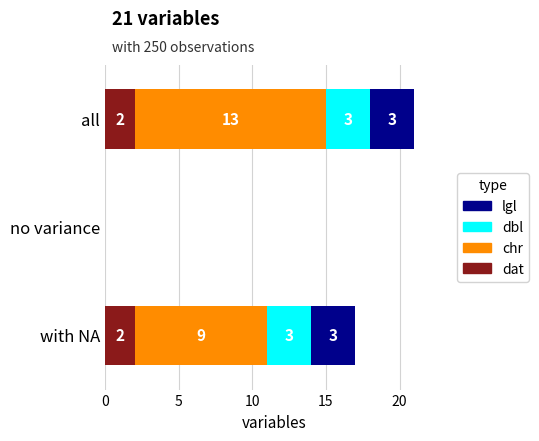

At which category is the sum across all series the highest?

all